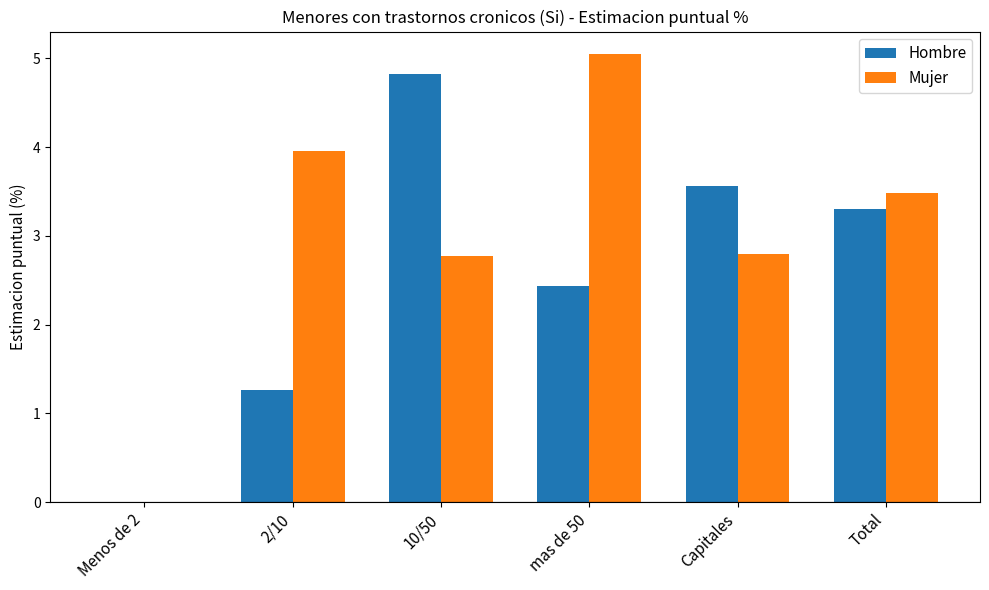

Which series changed the most between Menos de 2 and 10/50?

Hombre